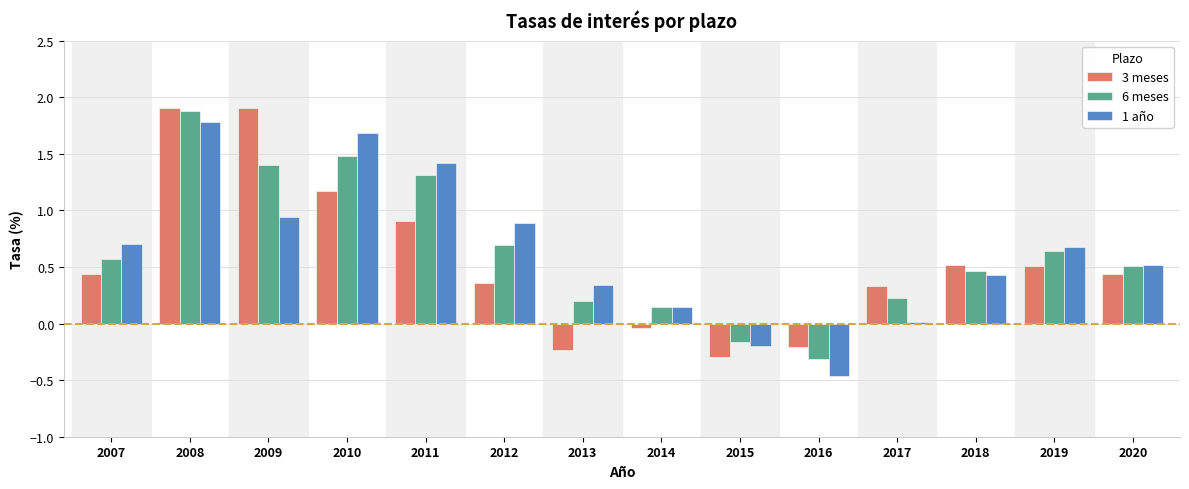

True or false: 1 año has a value of 1.8 at 2008.

True